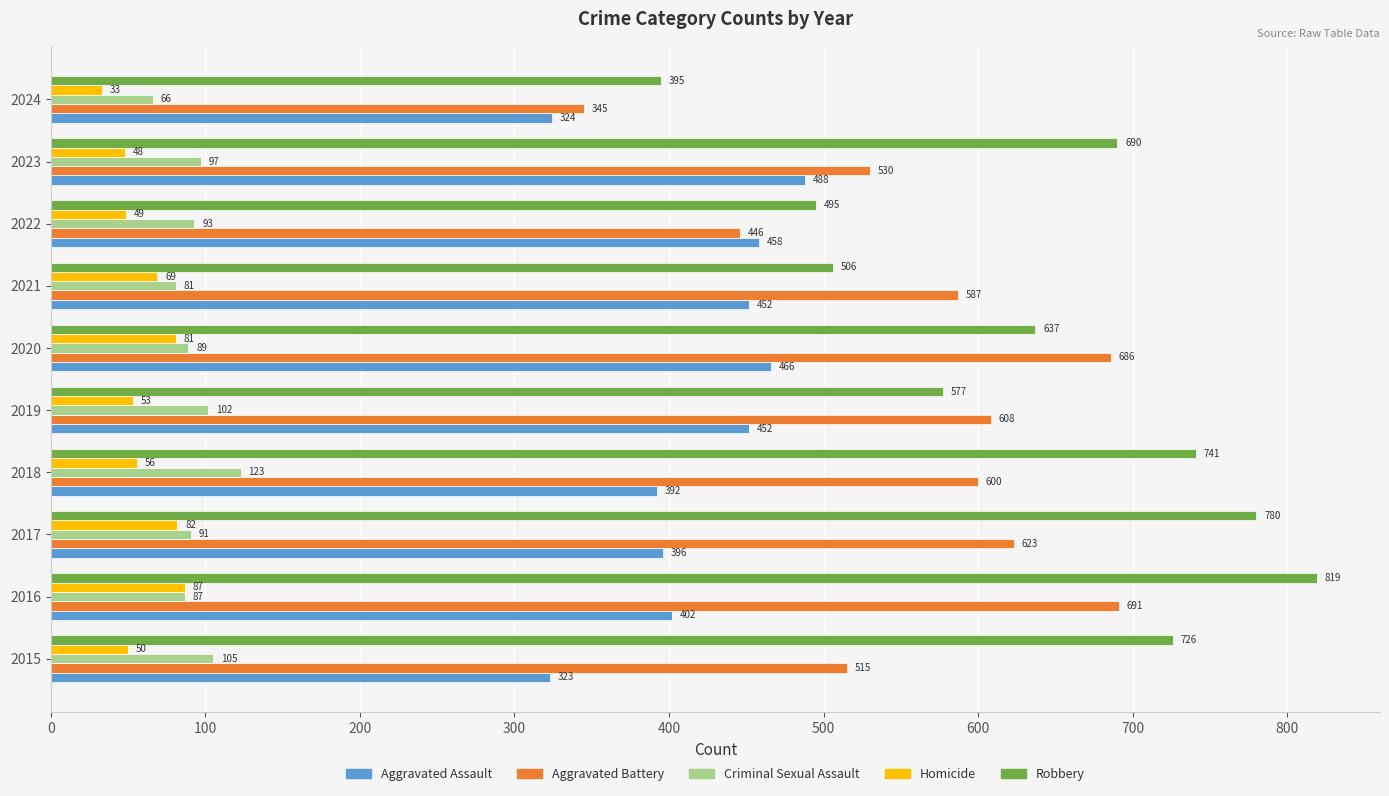

Which category has the lowest value in the Criminal Sexual Assault series?

2024